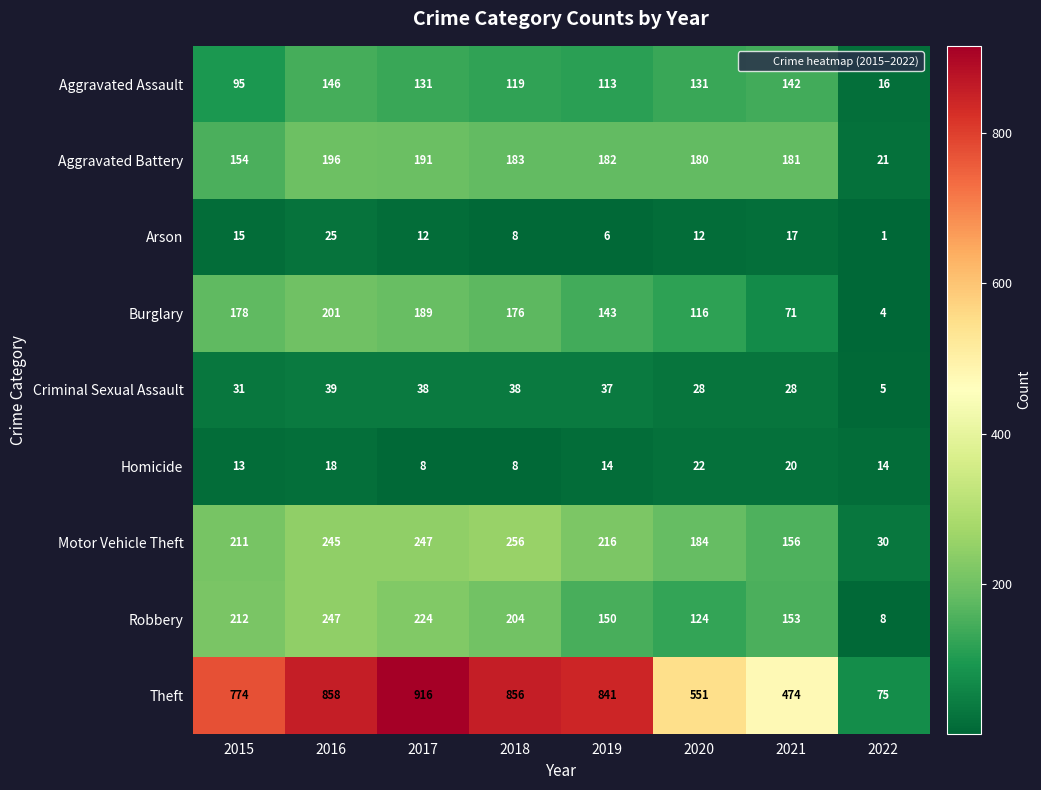

Rank the series by their maximum value, from highest to lowest.

Theft, Motor Vehicle Theft, Robbery, Burglary, Aggravated Battery, Aggravated Assault, Criminal Sexual Assault, Arson, Homicide